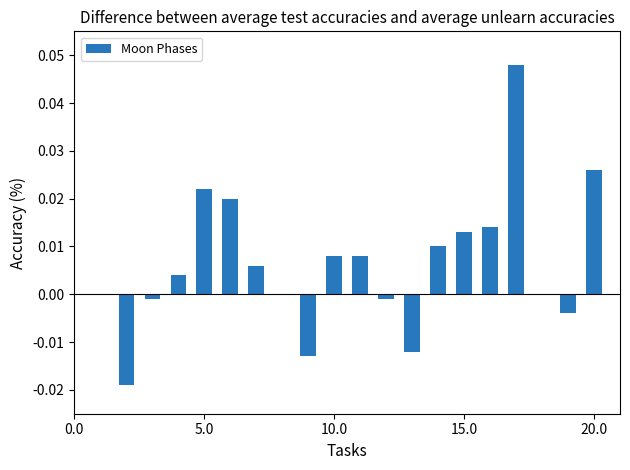

Count the number of categories in the chart.

20